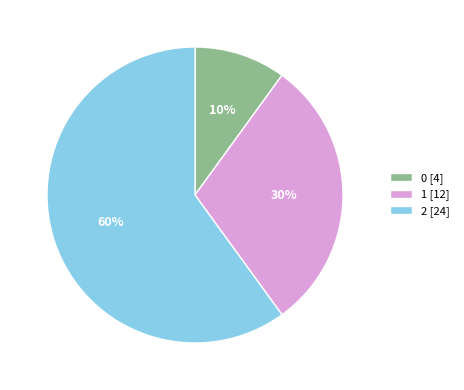

To the nearest percent, what is the difference between the 0 [4] and 1 [12] slice percentages?

20%